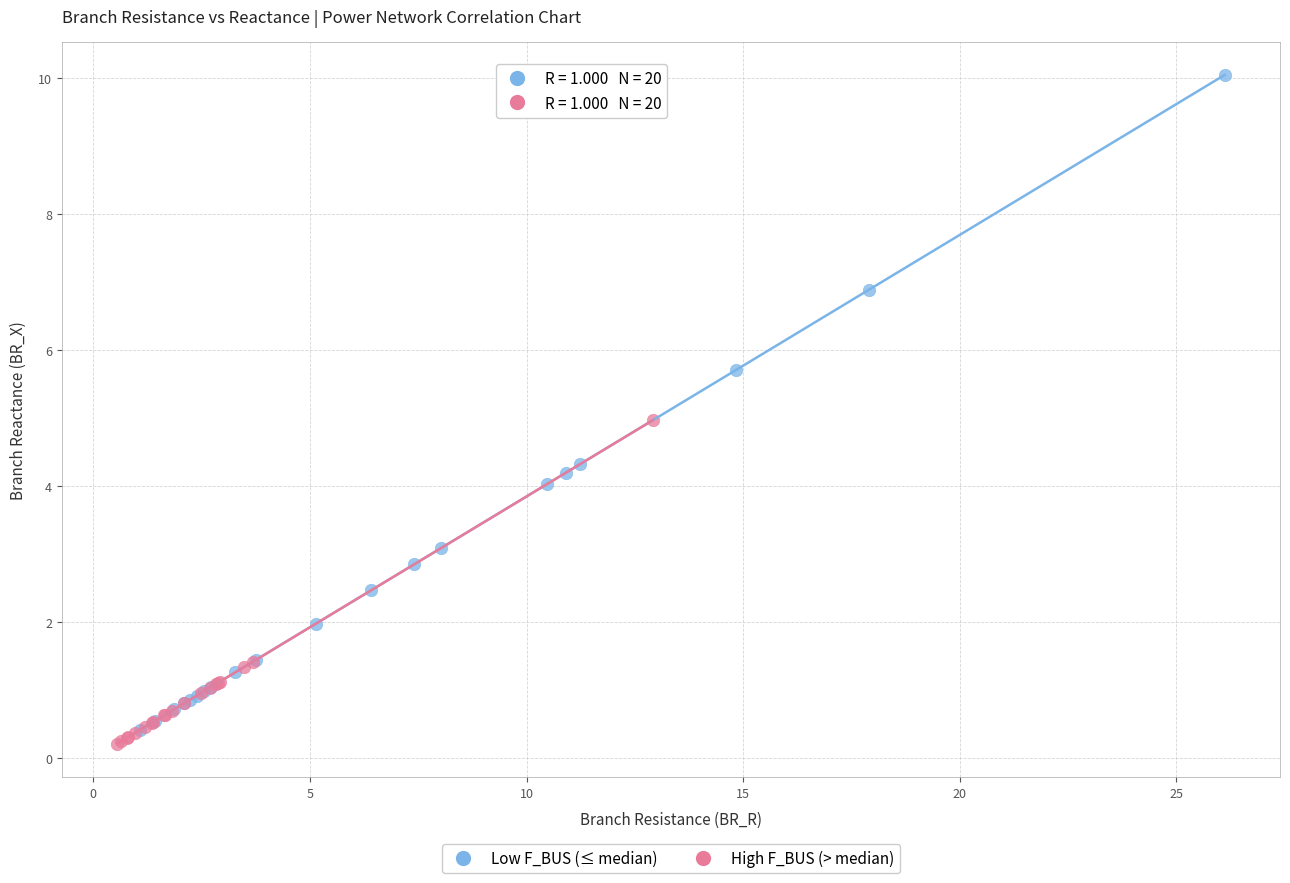

Which series has the largest Y range (max minus min)?

Low F_BUS (≤ median)